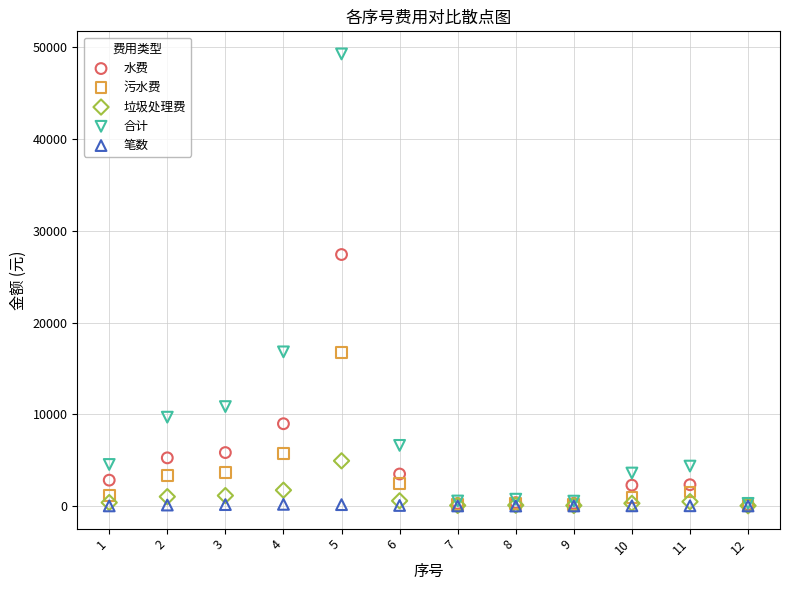

In the 合计 series, what Y value is closest to 24783?

16803.4